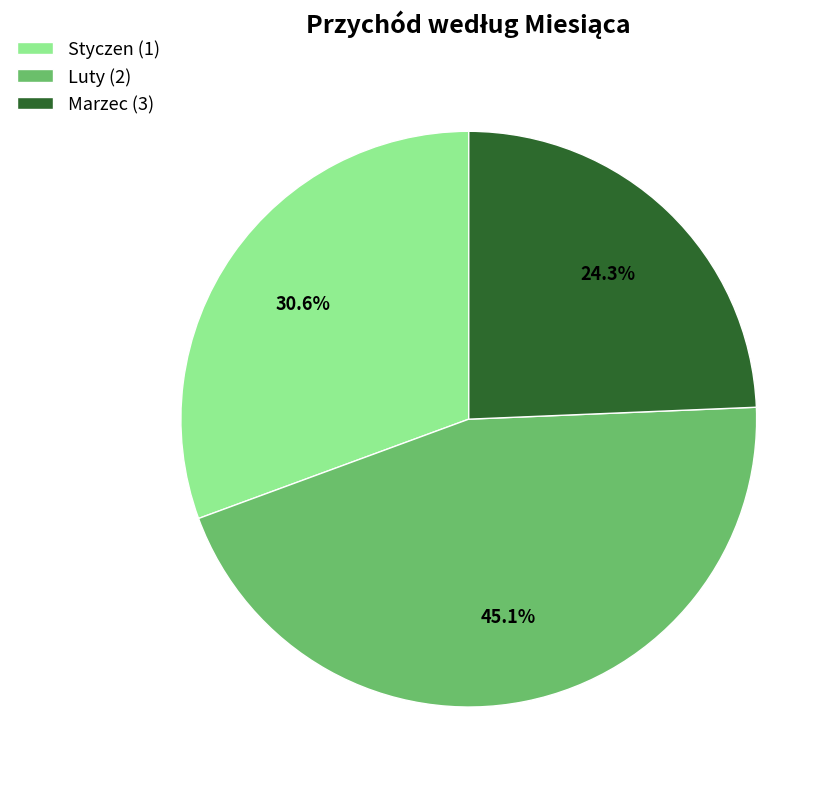

Which slice is the smallest?

Marzec (3)